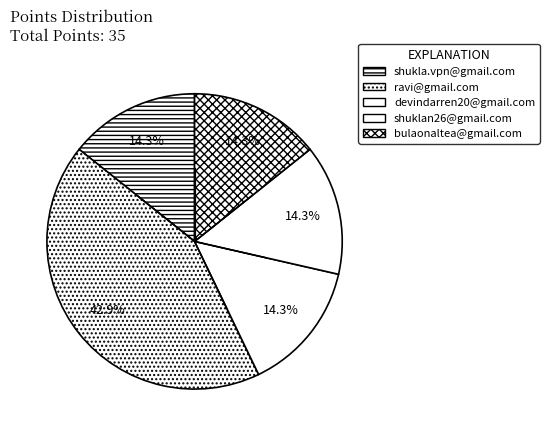

Between ravi@gmail.com and devindarren20@gmail.com, which is larger?

ravi@gmail.com